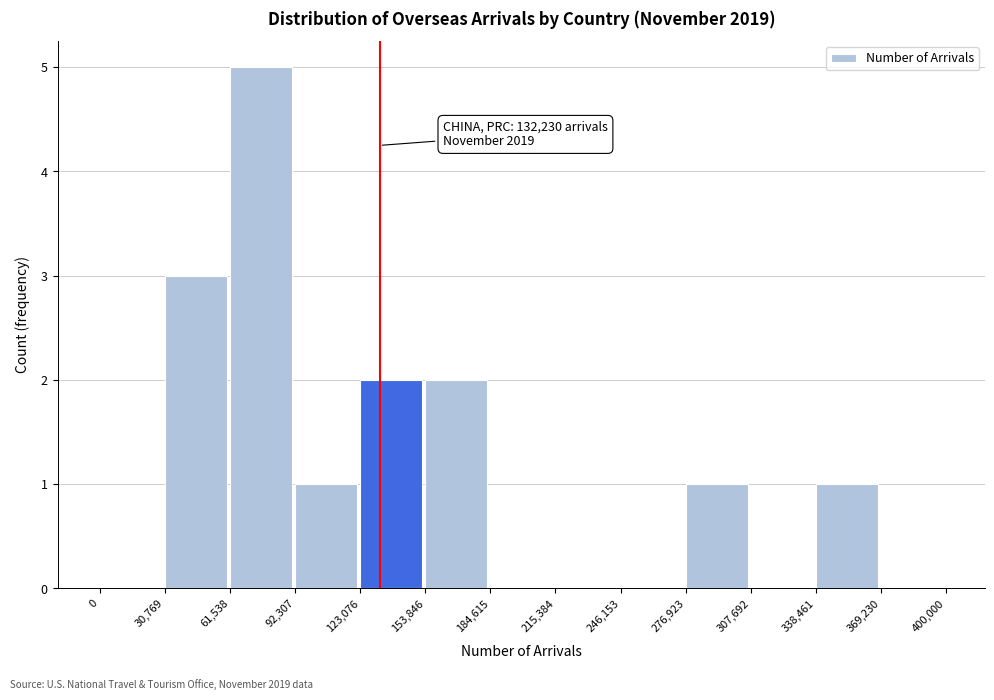

Which range on the x-axis has the tallest bar?

61,538 to 92,307